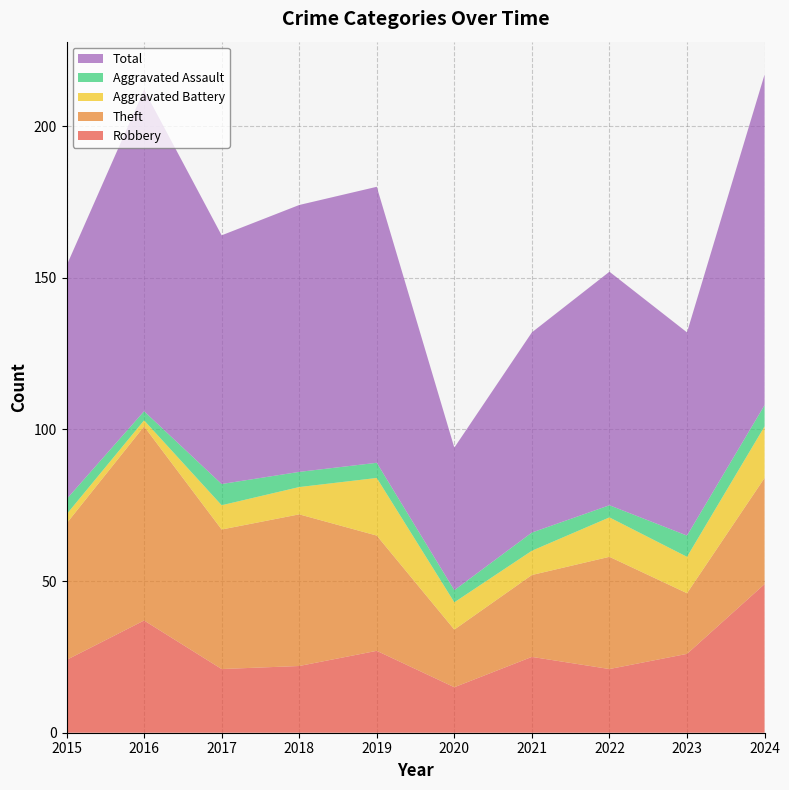

Reading left to right, extract all data points from this chart.

Robbery: 24	37	21	22	27	15	25	21	26	49
Theft: 45	64	46	50	38	19	27	37	20	35
Aggravated Battery: 3	2	8	9	19	9	8	13	12	17
Aggravated Assault: 5	3	7	5	5	4	6	4	7	7
Total: 77	106	82	88	91	47	66	77	67	109